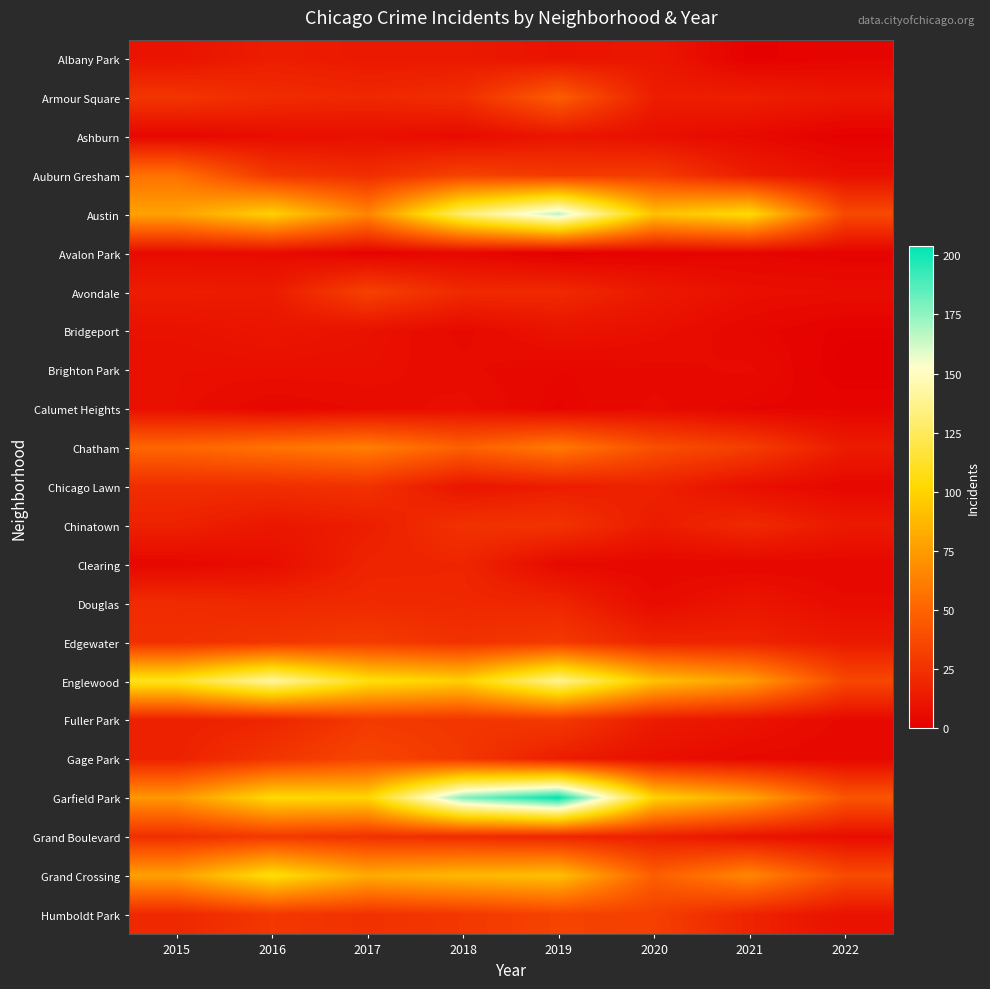

Reading left to right, extract all data points from this chart.

Albany Park: 2015=10	2016=15	2017=13	2018=13	2019=10	2020=12	2021=1	2022=3
Armour Square: 2015=27	2016=22	2017=20	2018=23	2019=47	2020=15	2021=16	2022=12
Ashburn: 2015=4	2016=7	2017=8	2018=6	2019=11	2020=8	2021=5	2022=1
Auburn Gresham: 2015=56	2016=28	2017=23	2018=33	2019=29	2020=30	2021=15	2022=8
Austin: 2015=78	2016=99	2017=65	2018=130	2019=167	2020=92	2021=104	2022=37
Avalon Park: 2015=6	2016=6	2017=2	2018=4	2019=0	2020=2	2021=3	2022=2
Avondale: 2015=15	2016=14	2017=33	2018=21	2019=21	2020=13	2021=8	2022=7
Bridgeport: 2015=9	2016=11	2017=9	2018=5	2019=10	2020=8	2021=4	2022=1
Brighton Park: 2015=8	2016=8	2017=8	2018=6	2019=4	2020=5	2021=6	2022=0
Calumet Heights: 2015=8	2016=4	2017=6	2018=8	2019=3	2020=6	2021=3	2022=3
Chatham: 2015=51	2016=57	2017=62	2018=48	2019=60	2020=40	2021=31	2022=14
Chicago Lawn: 2015=23	2016=23	2017=25	2018=11	2019=15	2020=17	2021=8	2022=4
Chinatown: 2015=17	2016=12	2017=15	2018=25	2019=26	2020=14	2021=21	2022=13
Clearing: 2015=4	2016=7	2017=18	2018=19	2019=5	2020=4	2021=4	2022=4
Douglas: 2015=22	2016=20	2017=21	2018=20	2019=19	2020=6	2021=11	2022=6
Edgewater: 2015=24	2016=27	2017=30	2018=25	2019=29	2020=18	2021=18	2022=13
Englewood: 2015=111	2016=142	2017=107	2018=98	2019=138	2020=92	2021=76	2022=36
Fuller Park: 2015=16	2016=19	2017=29	2018=27	2019=29	2020=14	2021=10	2022=5
Gage Park: 2015=17	2016=27	2017=35	2018=28	2019=15	2020=8	2021=5	2022=4
Garfield Park: 2015=73	2016=103	2017=101	2018=178	2019=204	2020=100	2021=79	2022=43
Grand Boulevard: 2015=24	2016=29	2017=25	2018=22	2019=19	2020=16	2021=10	2022=7
Grand Crossing: 2015=77	2016=106	2017=82	2018=88	2019=91	2020=47	2021=66	2022=38
Humboldt Park: 2015=20	2016=28	2017=25	2018=28	2019=34	2020=32	2021=18	2022=9